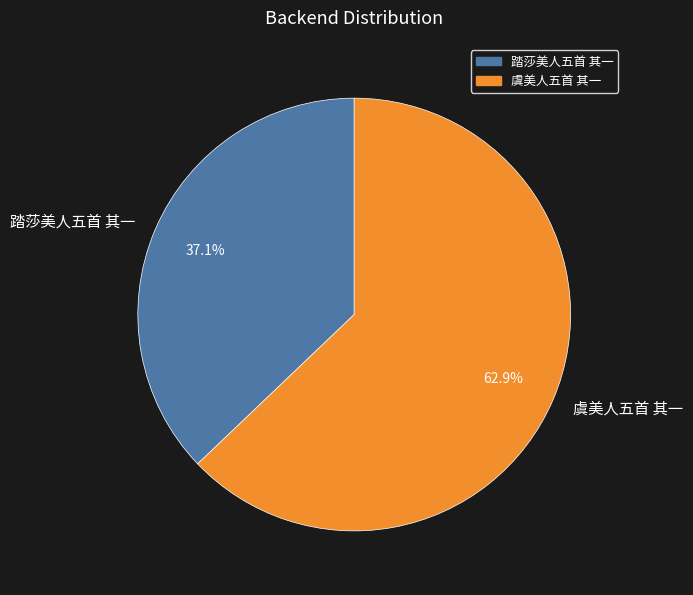

How much of the chart is everything except 虞美人五首 其一?

37.1%